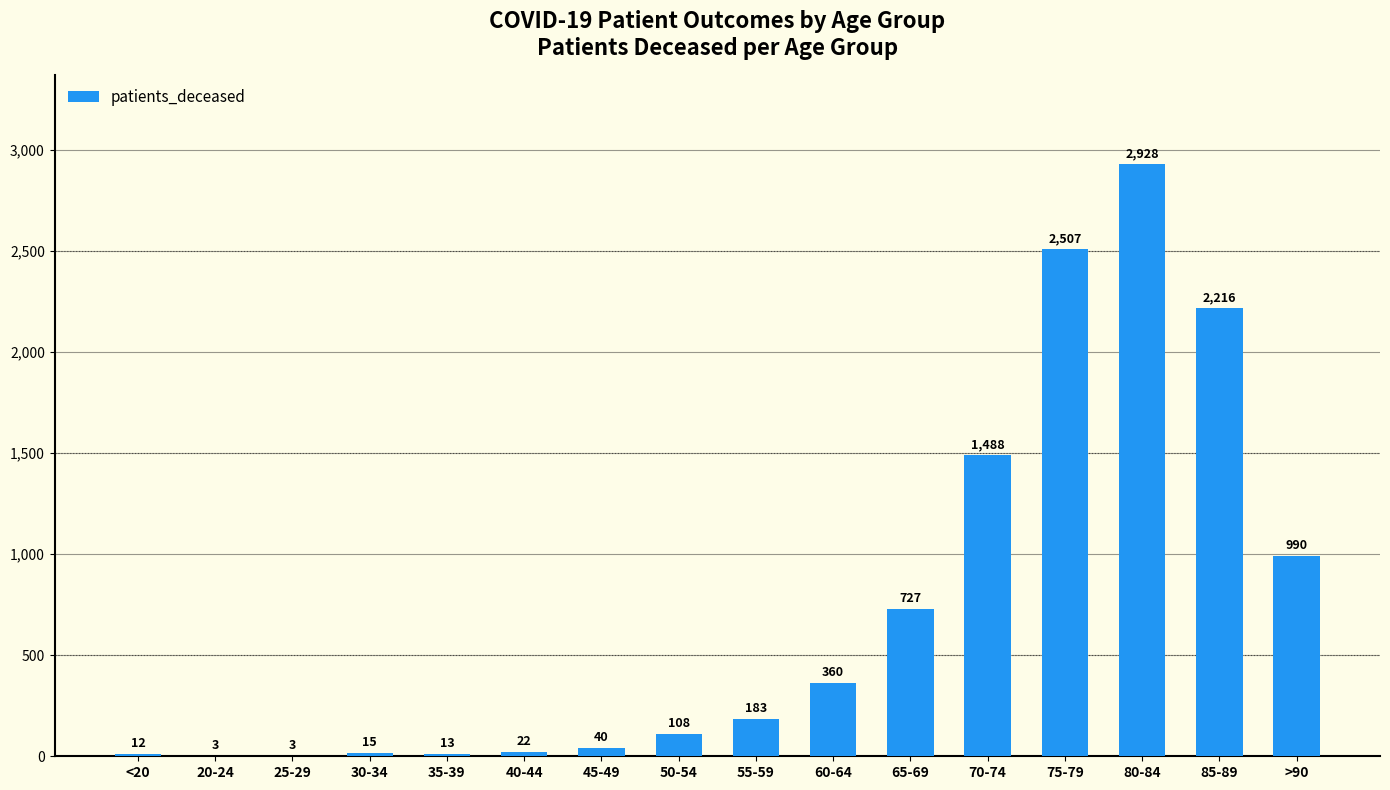

Which has a higher value, 45-49 or <20?

45-49